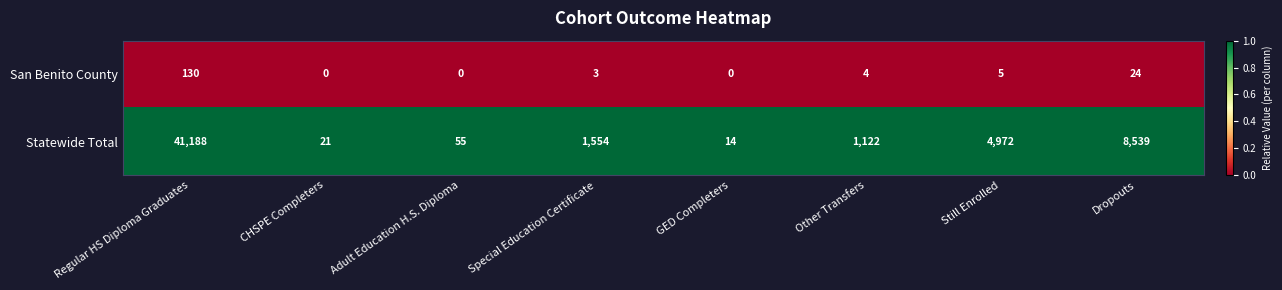

Reading right to left, list all the values displayed in this chart.

San Benito County: Dropouts=24	Still Enrolled=5	Other Transfers=4	GED Completers=0	Special Education Certificate=3	Adult Education H.S. Diploma=0	CHSPE Completers=0	Regular HS Diploma Graduates=130
Statewide Total: Dropouts=8539	Still Enrolled=4972	Other Transfers=1122	GED Completers=14	Special Education Certificate=1554	Adult Education H.S. Diploma=55	CHSPE Completers=21	Regular HS Diploma Graduates=41188